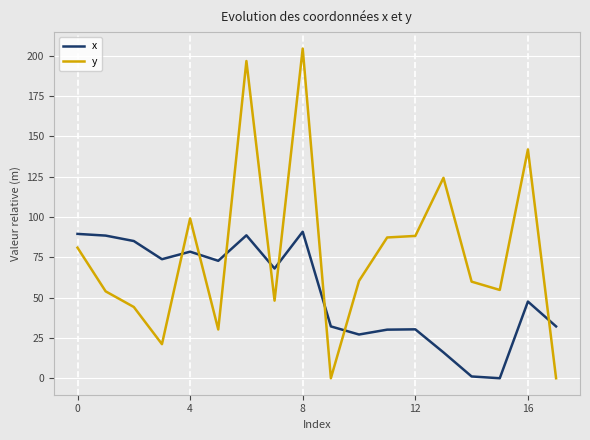

Which series has the largest range (max minus min)?

y